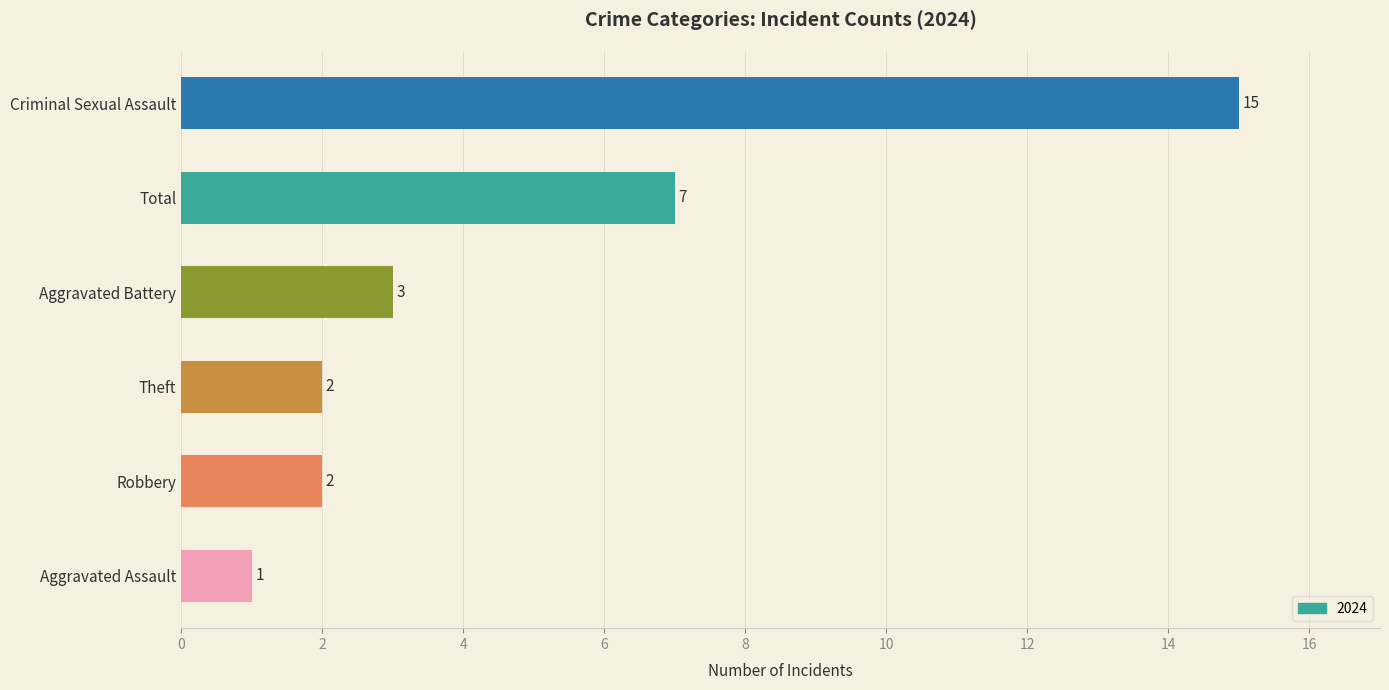

What is the greatest value displayed?

15